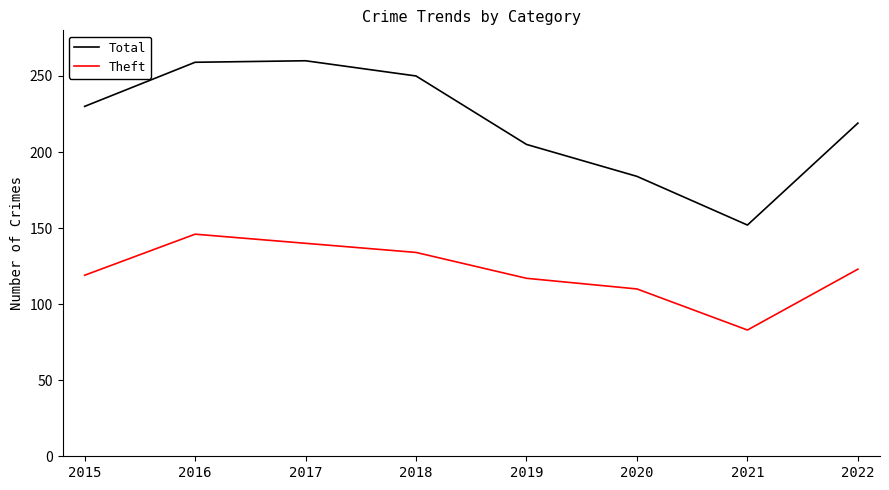

Where is the first local minimum for Theft?

2021